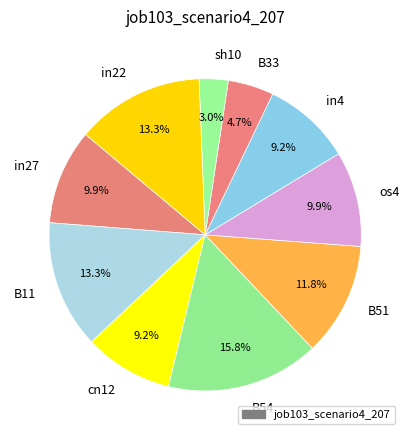

What percentage is NOT represented by B33?

95.3%